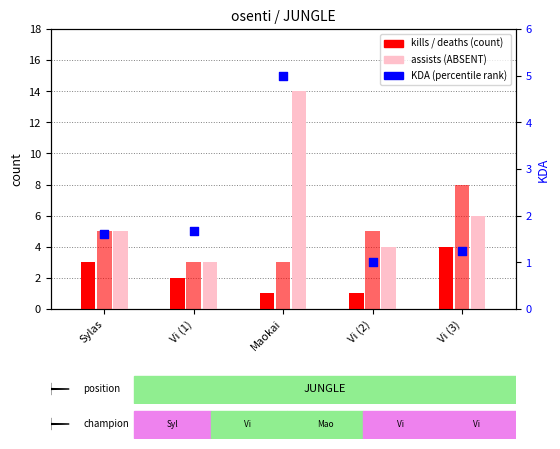

Which series has the largest total across all categories?

assists